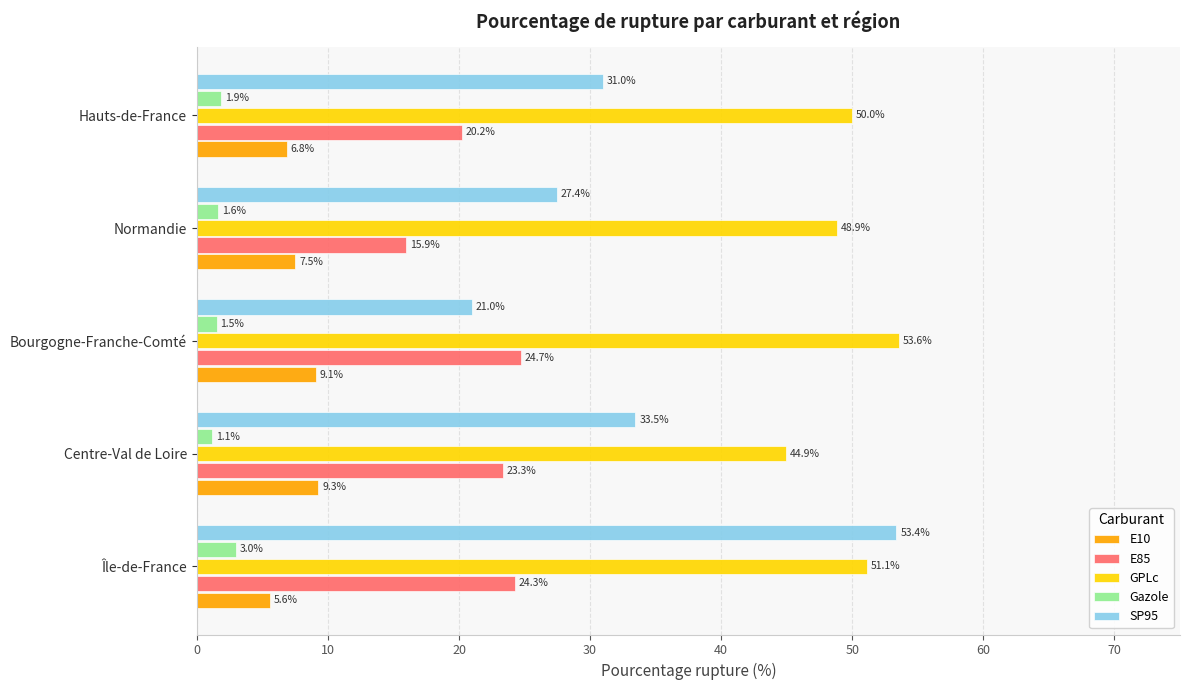

What is the maximum value shown in the chart?

53.6